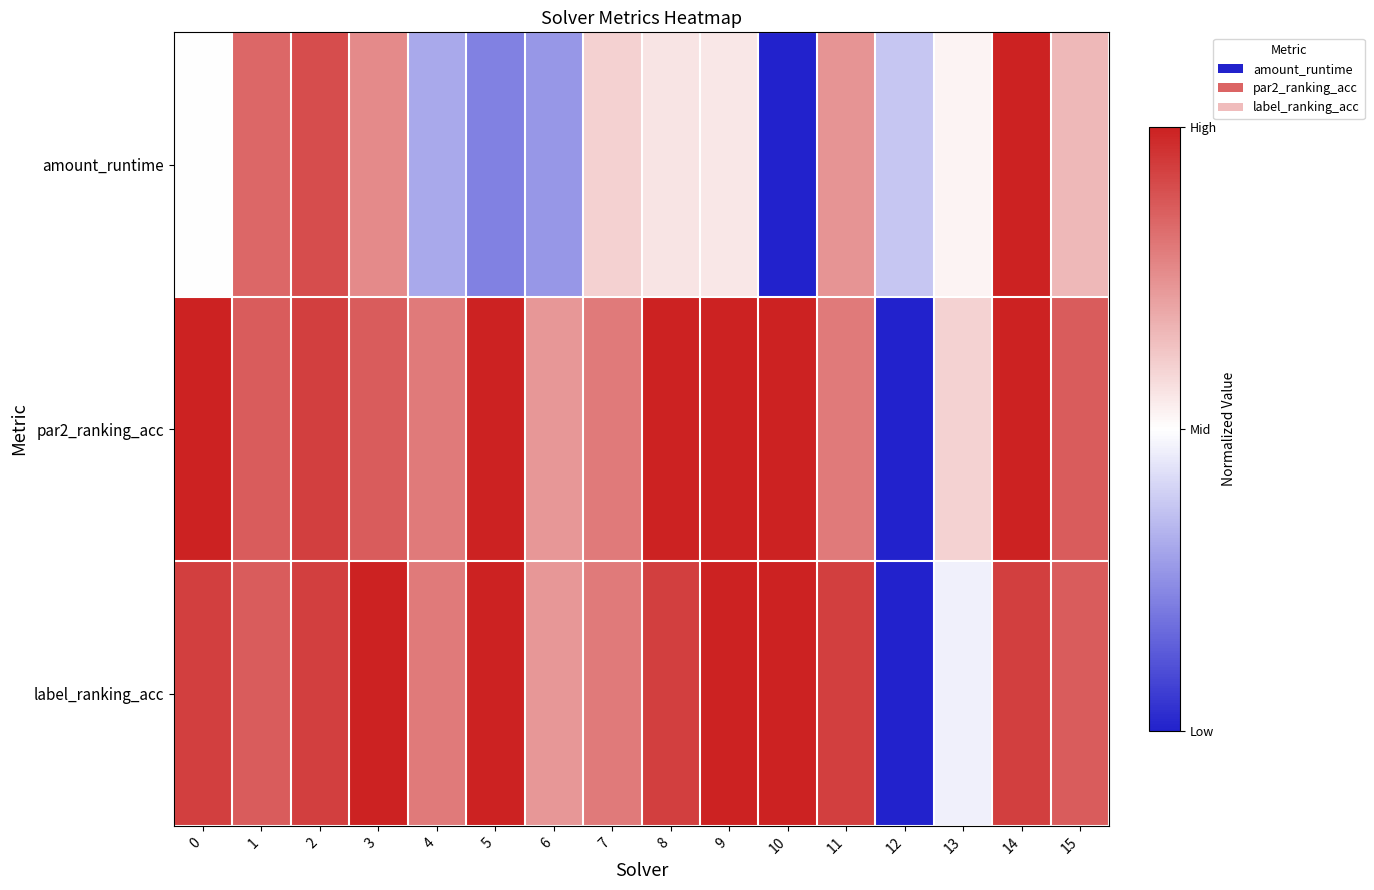

Which series has the widest spread of values?

amount_runtime